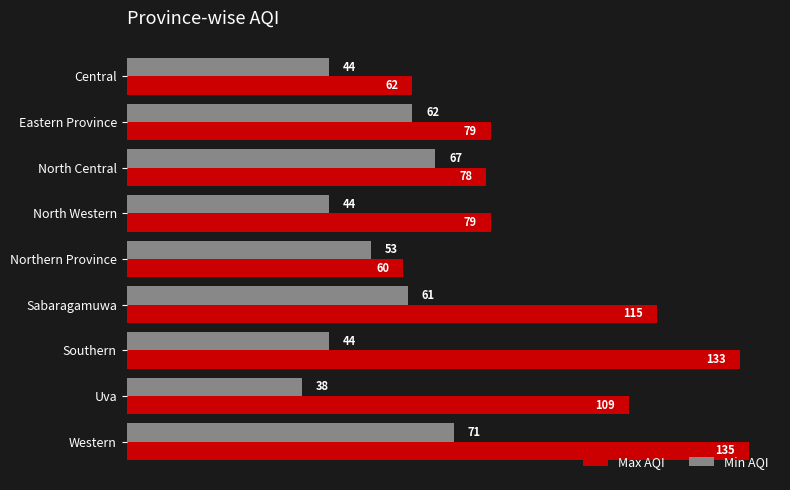

At North Central, list the series in order from largest to smallest.

Max AQI, Min AQI